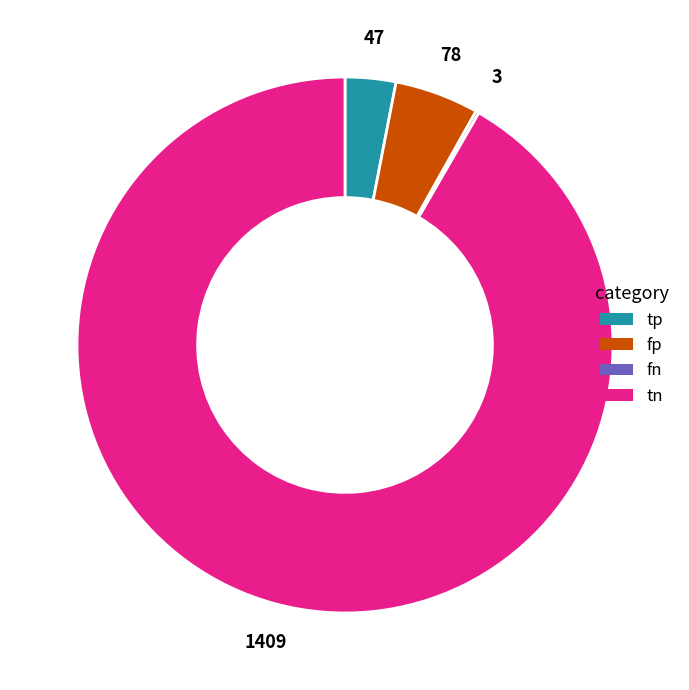

Combined, do tn and tp account for over 50%?

Yes